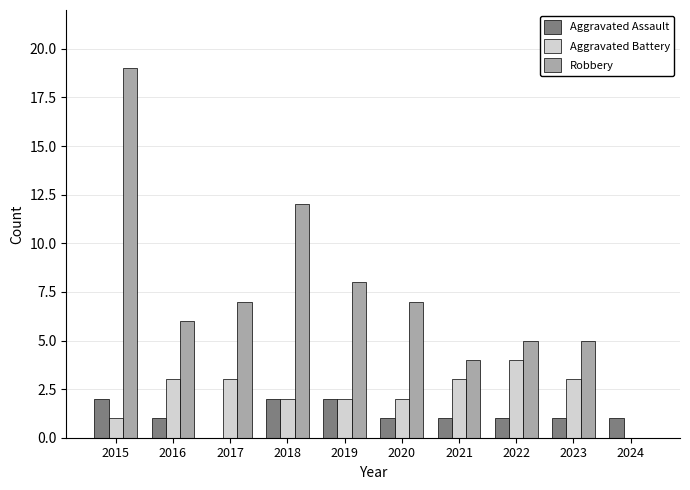

What is the average value of the Aggravated Assault series?

1